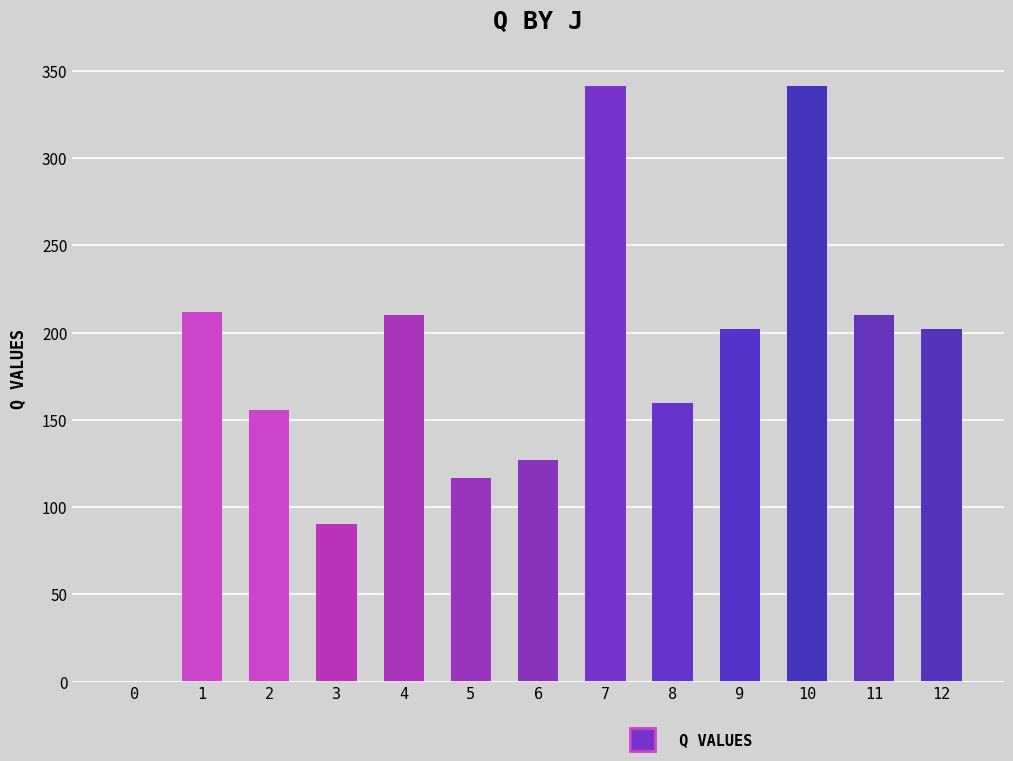

What is the greatest value displayed?

341.4